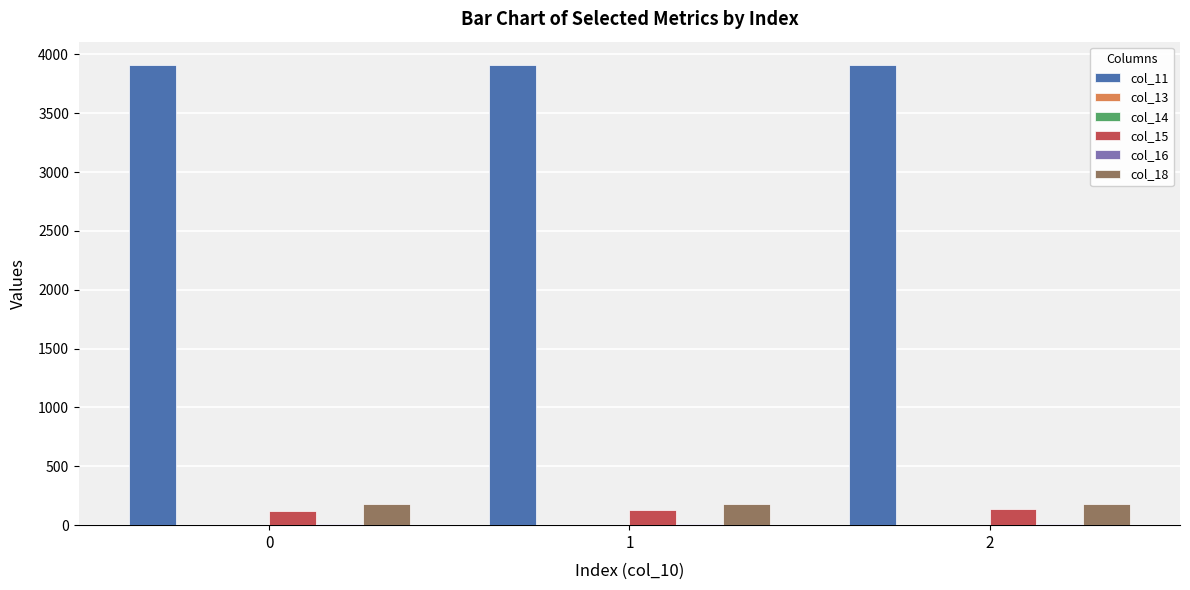

True or false: col_15 has a value of 124.0 at 0.

True